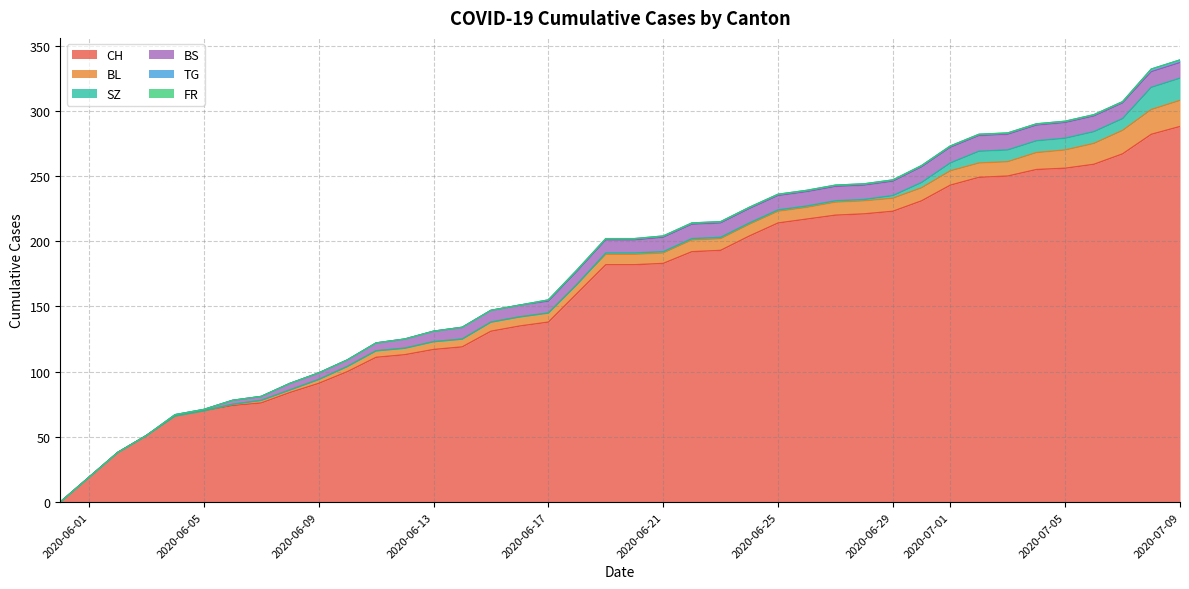

True or false: BL and TG cross at least once.

False